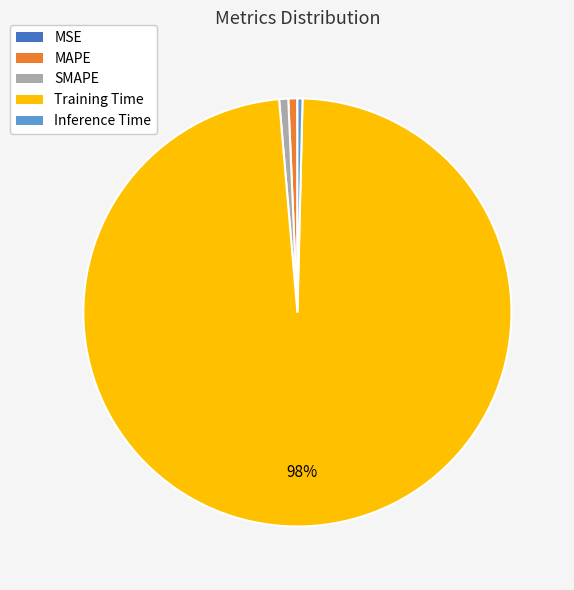

To the nearest percent, what is the average slice percentage?

20%